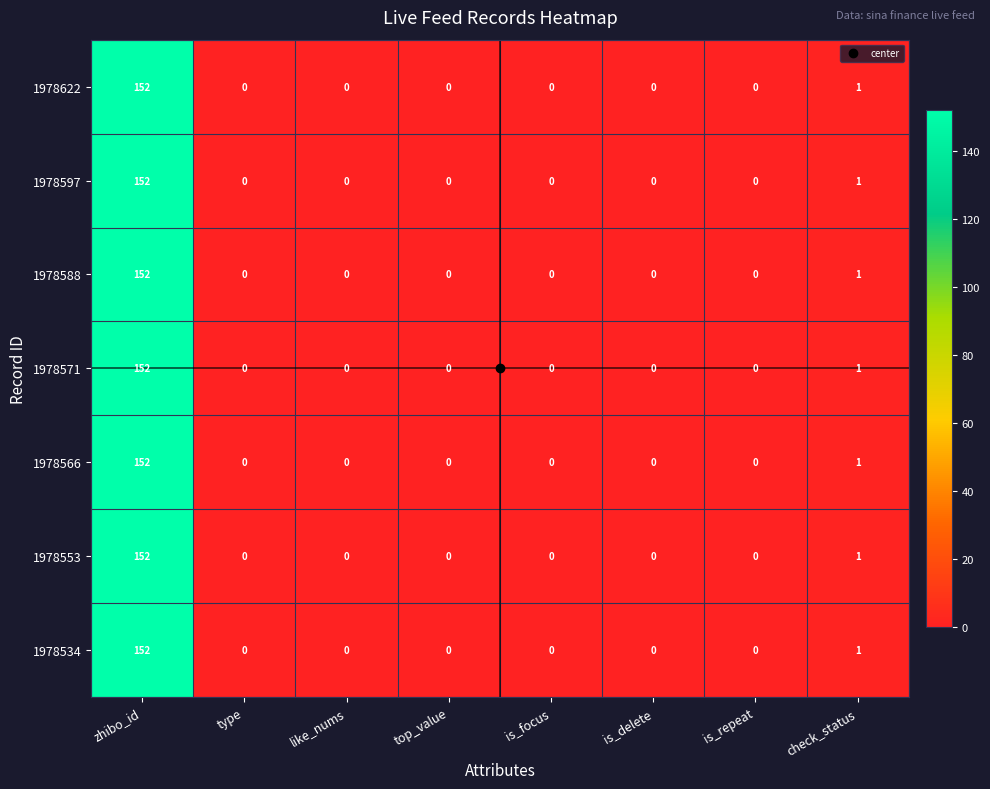

True or false: 1978588 has a value of 1 at check_status.

True